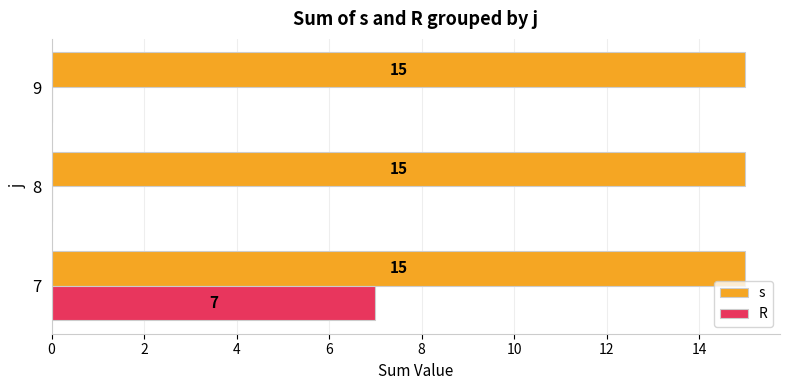

At which label does R reach its peak?

7